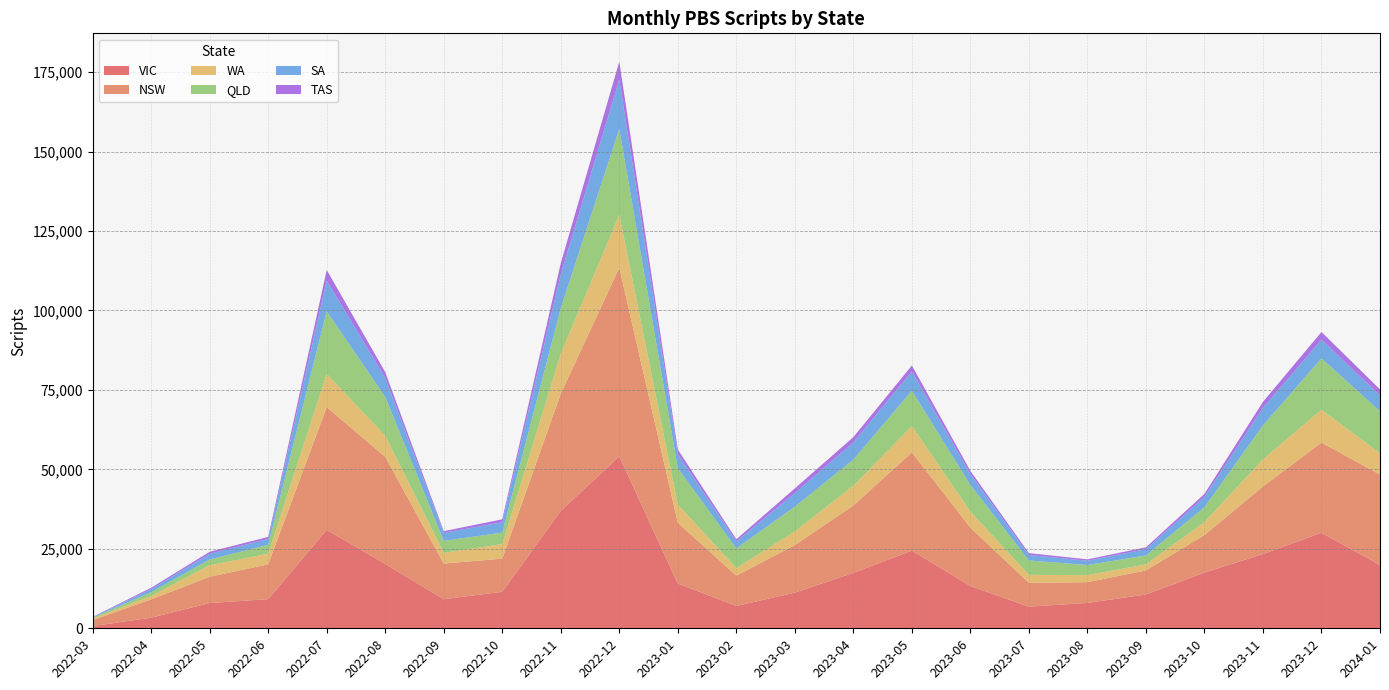

Reading left to right, extract all data points from this chart.

VIC: 713	3338	7958	9167	30976	20266	9149	11474	36959	54101	14085	7016	11215	17442	24435	13311	6805	7979	10639	17524	23359	30047	19925
NSW: 1848	5762	8266	10947	38625	33689	11217	10434	36855	59351	19113	9547	14961	21197	30925	18358	7493	6536	7581	11822	21258	28389	28414
WA: 489	1057	3599	3358	10433	6613	3365	4575	12537	16628	5740	2367	4303	6230	8245	5069	2513	2208	1892	4046	8513	10334	6712
QLD: 272	1220	1816	2803	19687	12232	3790	3611	14349	27058	11419	6190	7775	8194	11152	8356	4522	3183	2814	4707	10703	16156	13262
SA: 165	944	1792	1835	9684	5980	2522	3274	10648	15554	4466	2219	4302	5435	6063	3434	1747	1342	1975	3244	5562	5881	4982
TAS: 96	434	653	640	3325	1818	520	915	3518	5583	1441	674	1464	1643	1862	998	567	441	573	945	1848	2422	1864